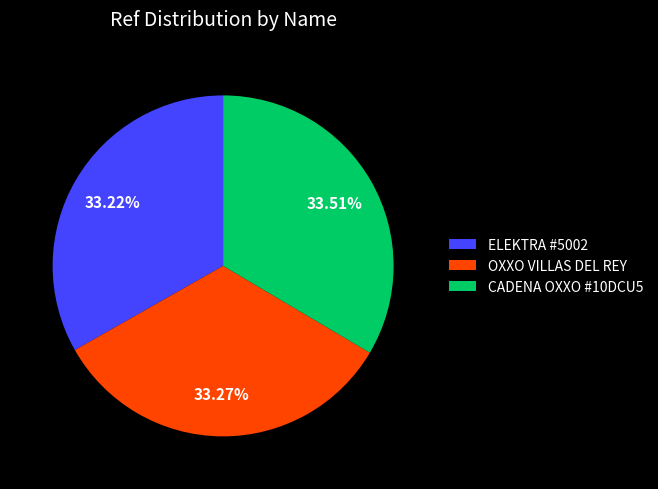

To the nearest percent, what is the average slice percentage?

33%